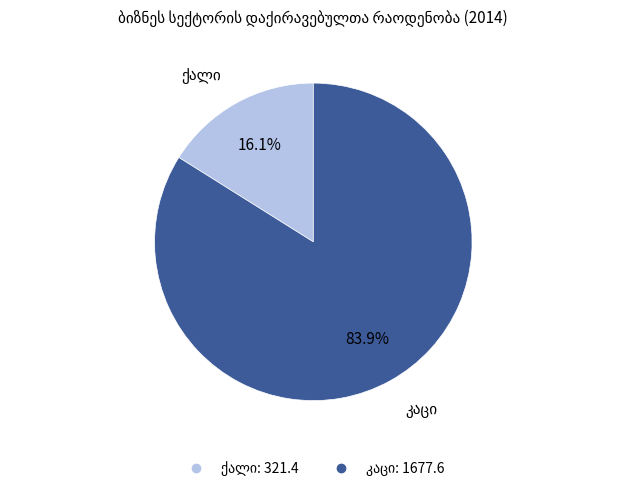

Is there any slice that represents more than half of the pie?

Yes